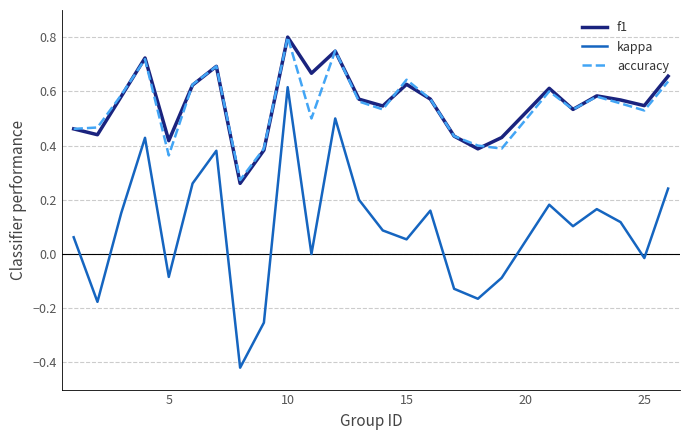

True or false: f1 and accuracy intersect in this chart.

True